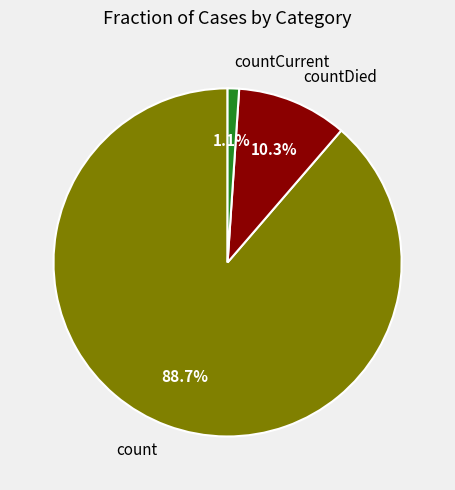

Which category has the smallest portion of the pie?

countCurrent